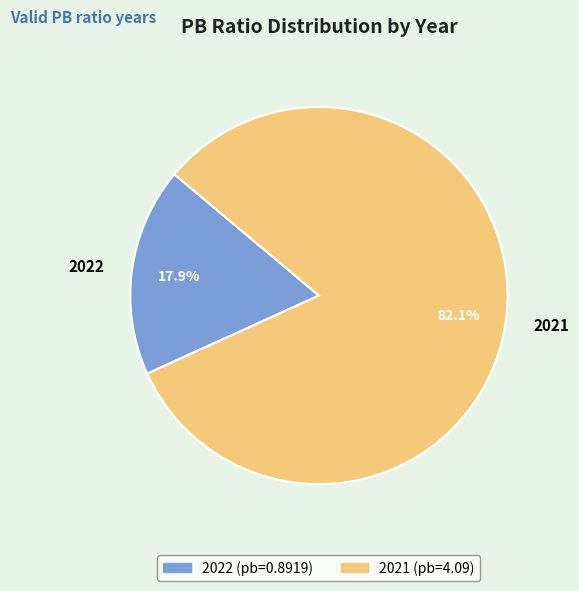

What portion of the pie excludes 2021?

17.9%